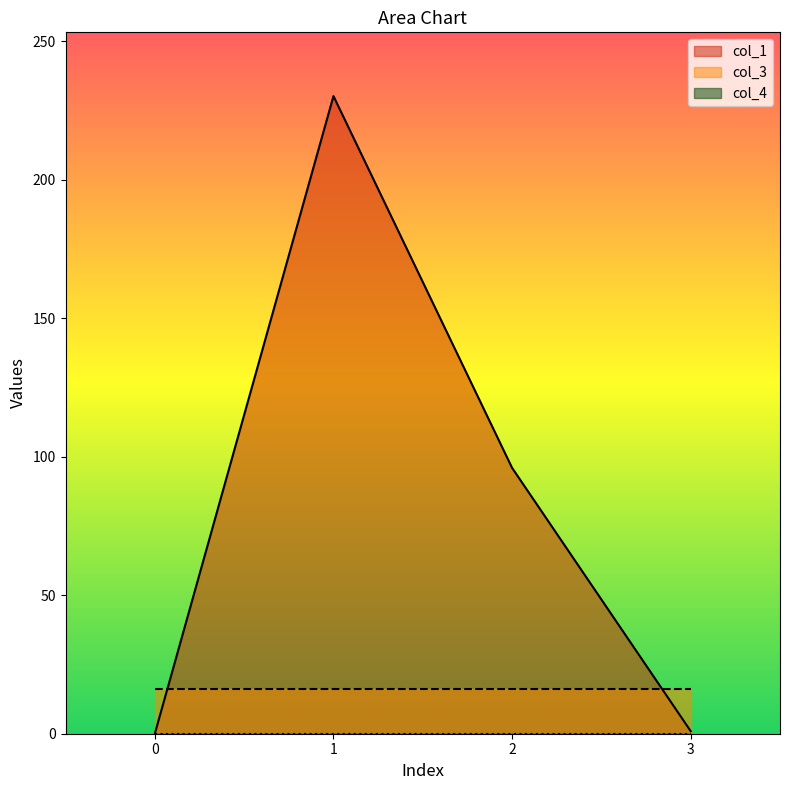

True or false: col_3 has more than 0 points higher than both neighbors.

False